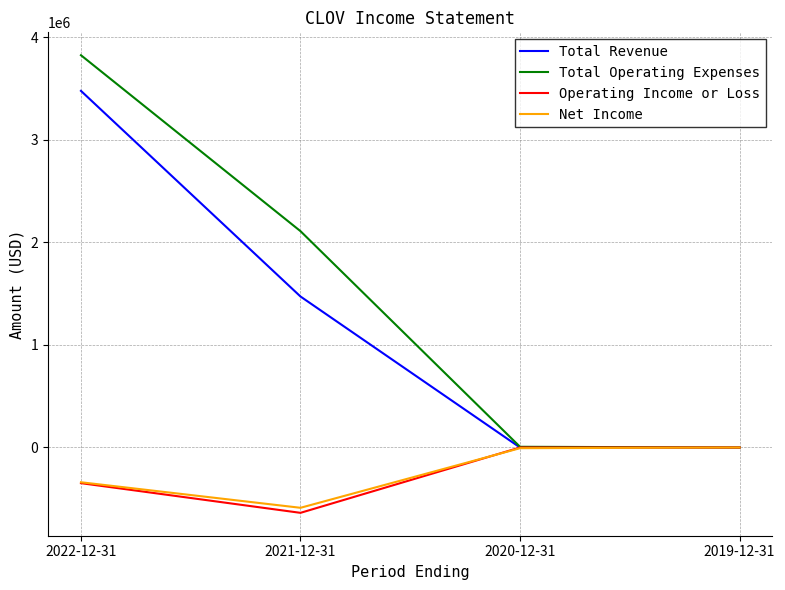

What is the lowest value of the Operating Income or Loss series?

-637000